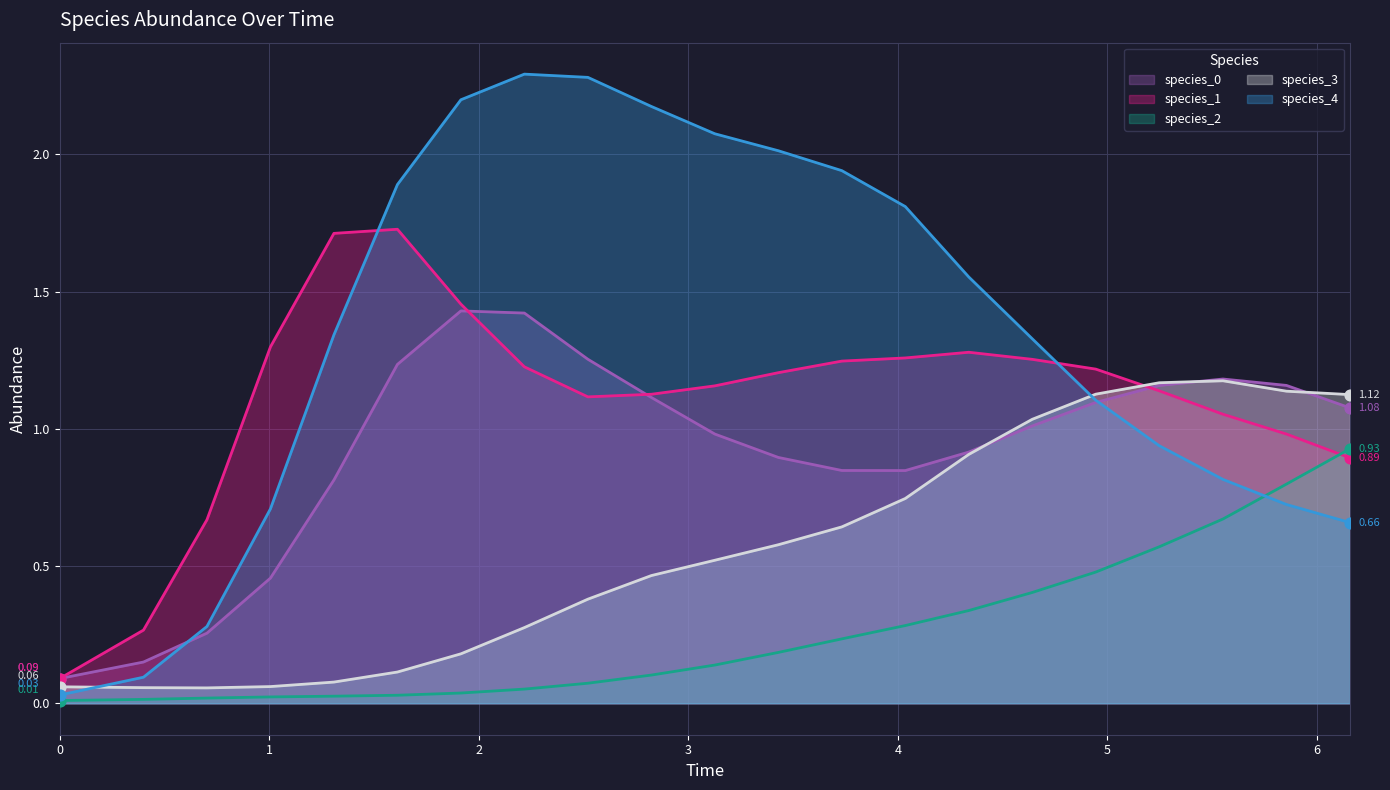

Which series has the largest total across all categories?

species_4